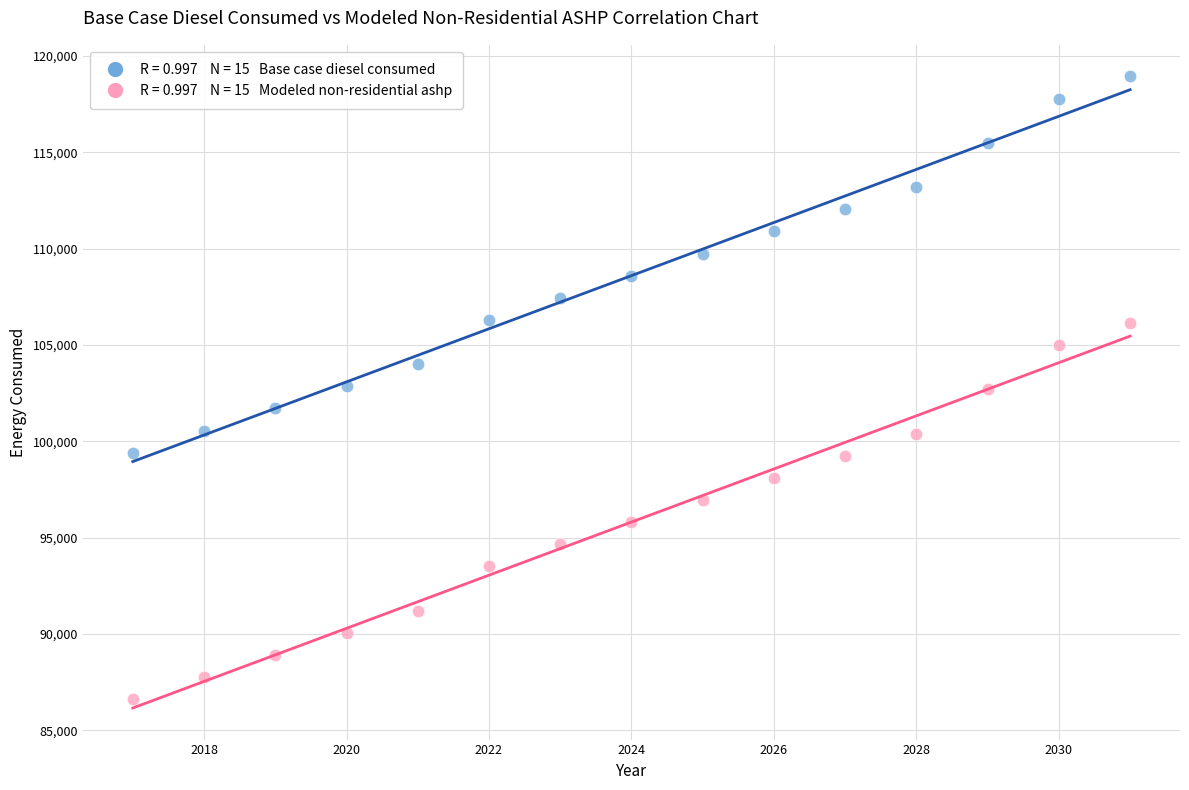

Across all data points, what is the range of X values (max minus min)?

14.0